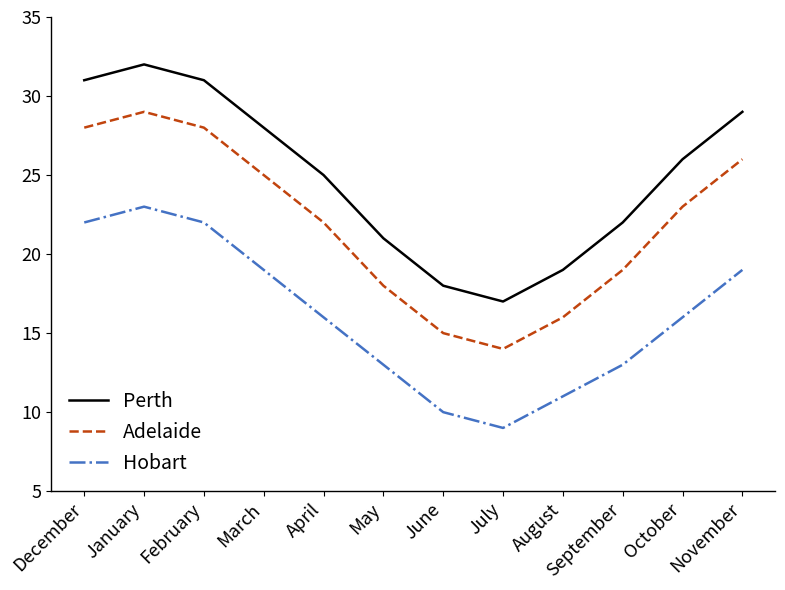

Rank the series by their average value, from lowest to highest.

Hobart, Adelaide, Perth